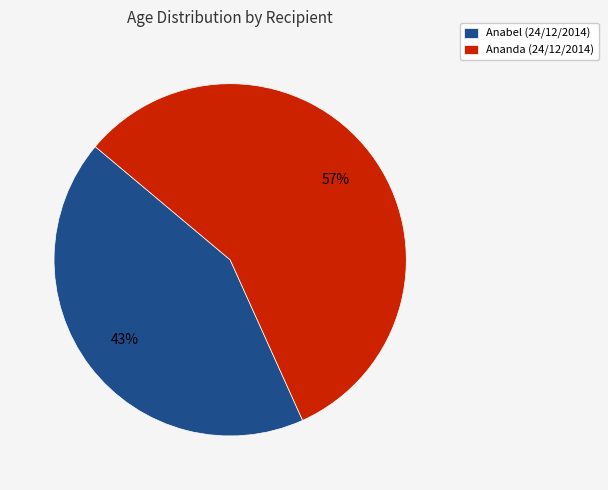

How many slices are in this pie chart?

2